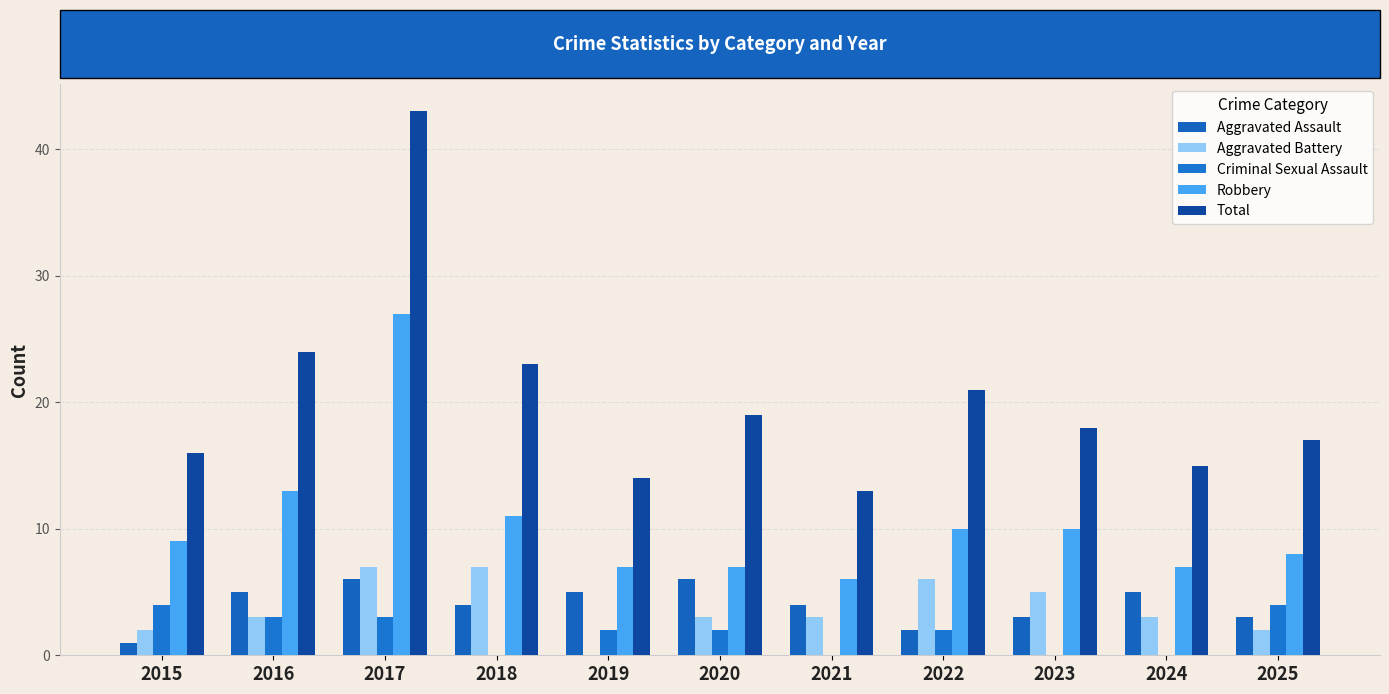

What are all the series names shown in the legend?

Aggravated Assault, Aggravated Battery, Criminal Sexual Assault, Robbery, Total